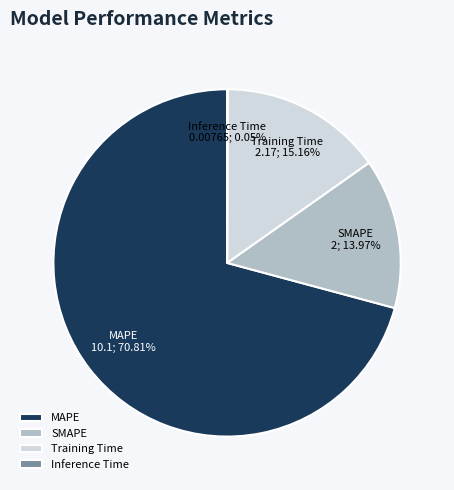

To the nearest percent, what is the combined percentage of MAPE and SMAPE?

85%